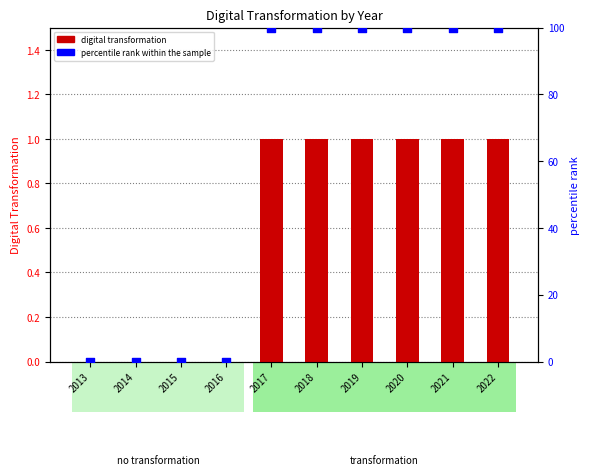

Which series has the widest spread of Y values?

percentile rank within the sample